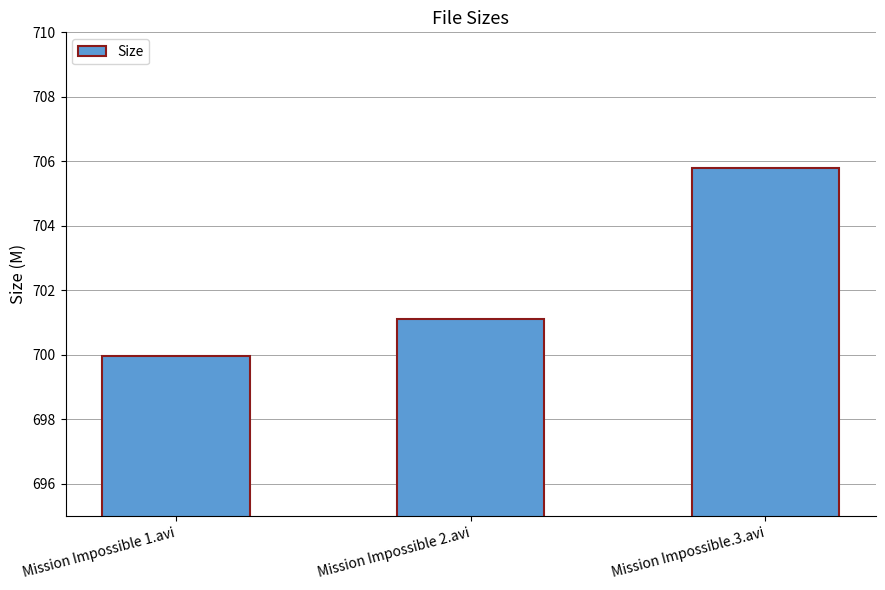

At which category does the chart reach its minimum across all series?

Mission Impossible 1.avi